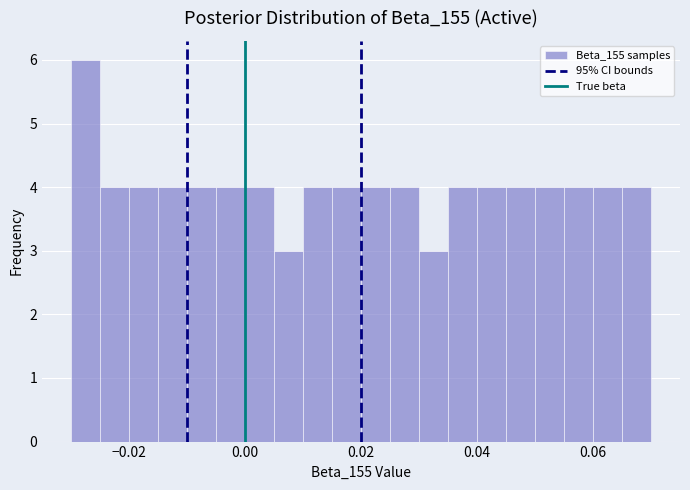

Around what value on the x-axis is the tallest bar? Give the approximate position of its centre, as read against the axis.

-0.028